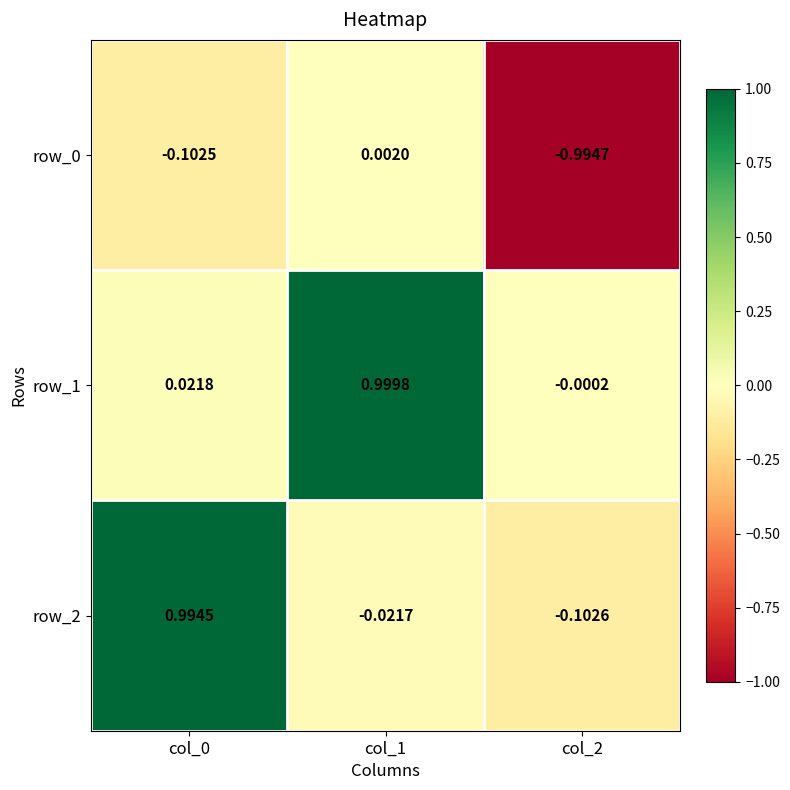

How many series are shown in this chart?

3